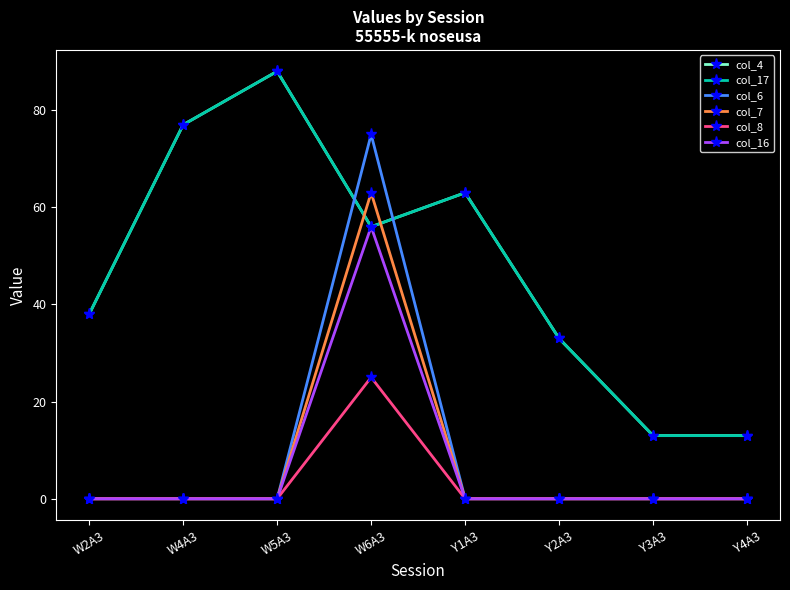

At which category is the sum across all series the highest?

W6A3